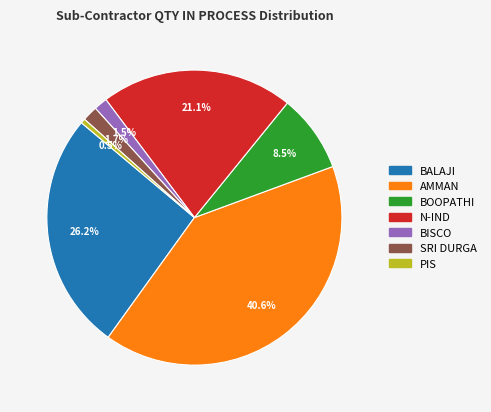

To the nearest percent, what is the average slice percentage?

14%